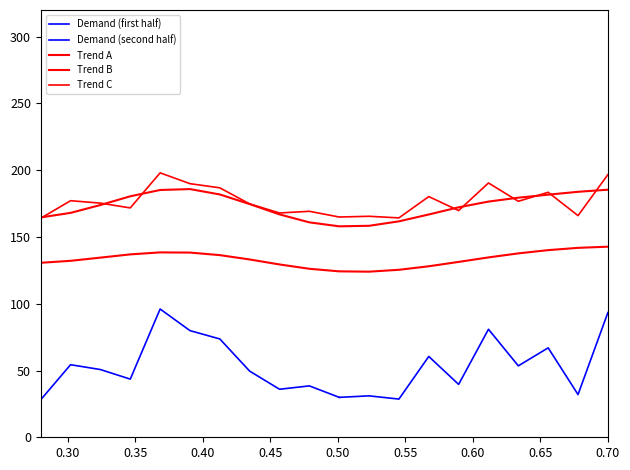

How many values are below 175?

10